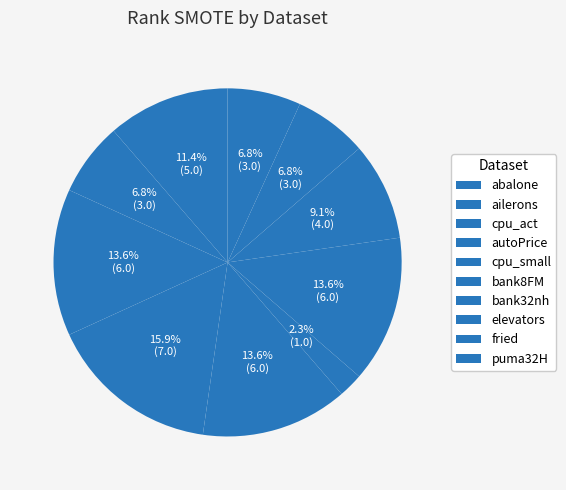

Count the number of slices in the pie.

10